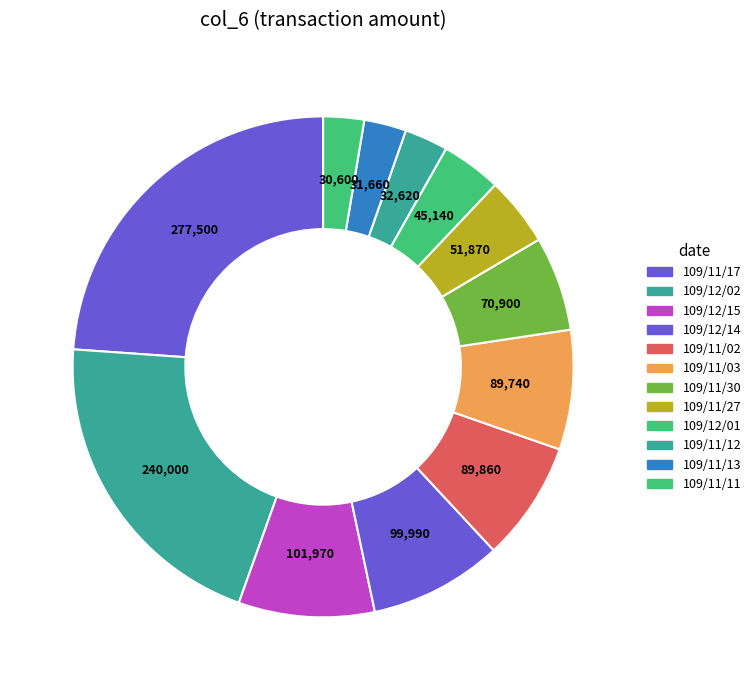

Count the number of slices in the pie.

12